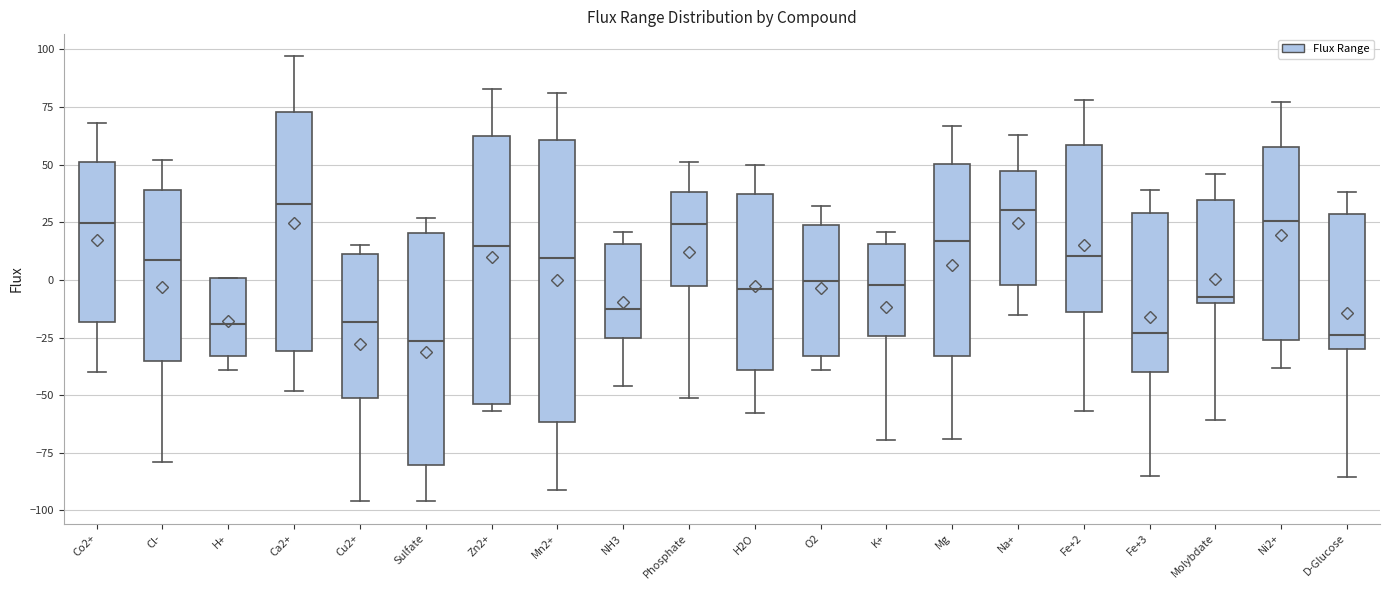

Reading left to right, transcribe this box plot: for each box, give where its median line is, the range the box spans, and where its two whiskers end, as read against the y-axis. The values are not printed on the chart, so give them approximately, as read against the axis.

Co2+: median 25, box -20 to 50, whiskers -40 to 70
Cl-: median 10, box -35 to 40, whiskers -80 to 50
H+: median -20, box -35 to 0, whiskers -40 to 0
Ca2+: median 35, box -30 to 75, whiskers -50 to 95
Cu2+: median -20, box -50 to 10, whiskers -95 to 15
Sulfate: median -25, box -80 to 20, whiskers -95 to 25
Zn2+: median 15, box -55 to 60, whiskers -55 (just below the box's lower edge) to 85
Mn2+: median 10, box -60 to 60, whiskers -90 to 80
NH3: median -15, box -25 to 15, whiskers -45 to 20
Phosphate: median 25, box -5 to 40, whiskers -50 to 50
H2O: median -5, box -40 to 40, whiskers -60 to 50
O2: median 0, box -35 to 25, whiskers -40 to 30
K+: median 0, box -25 to 15, whiskers -70 to 20
Mg: median 15, box -35 to 50, whiskers -70 to 65
Na+: median 30, box 0 to 45, whiskers -15 to 65
Fe+2: median 10, box -15 to 60, whiskers -55 to 80
Fe+3: median -25, box -40 to 30, whiskers -85 to 40
Molybdate: median -5, box -10 to 35, whiskers -60 to 45
Ni2+: median 25, box -25 to 60, whiskers -40 to 75
D-Glucose: median -25, box -30 to 30, whiskers -85 to 40